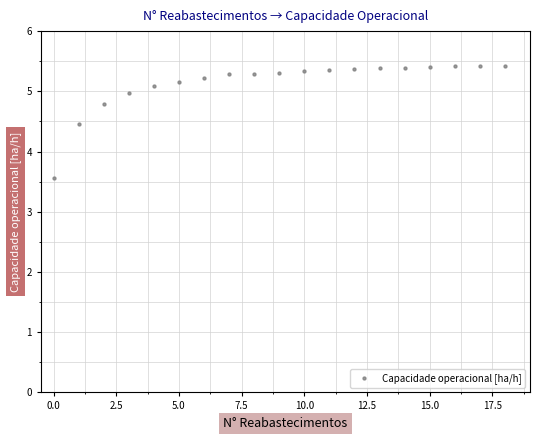

What is the range of Y values (max minus min)?

1.9